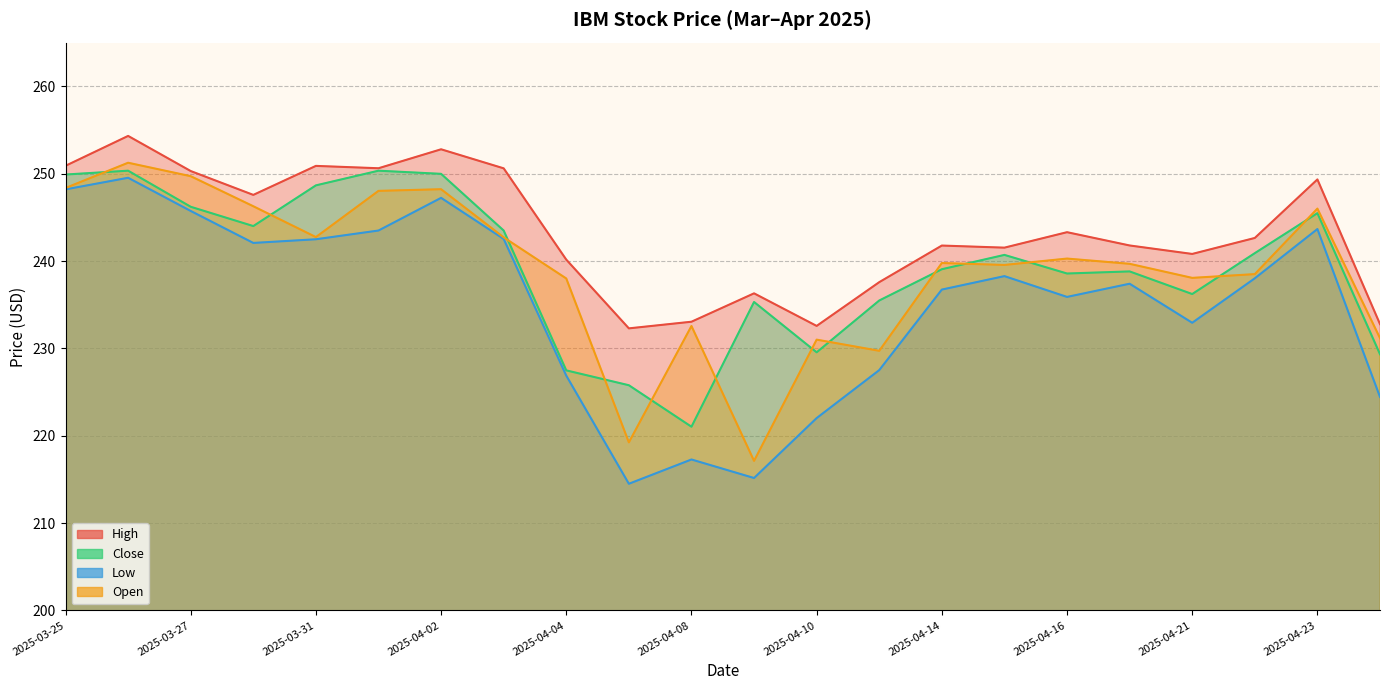

What is the difference between the second highest and second lowest values in the Low series?

33.0